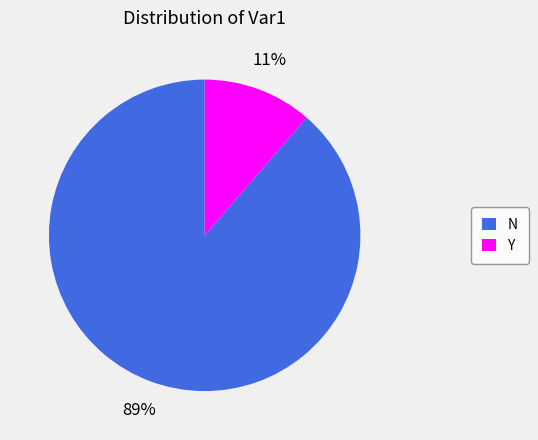

Which category accounts for the majority?

N